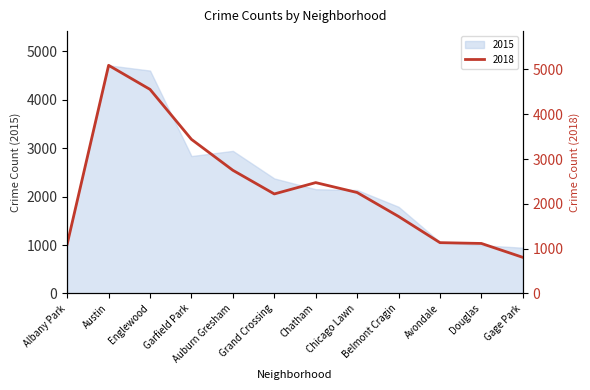

The value at Grand Crossing is 1256. True or false?

False